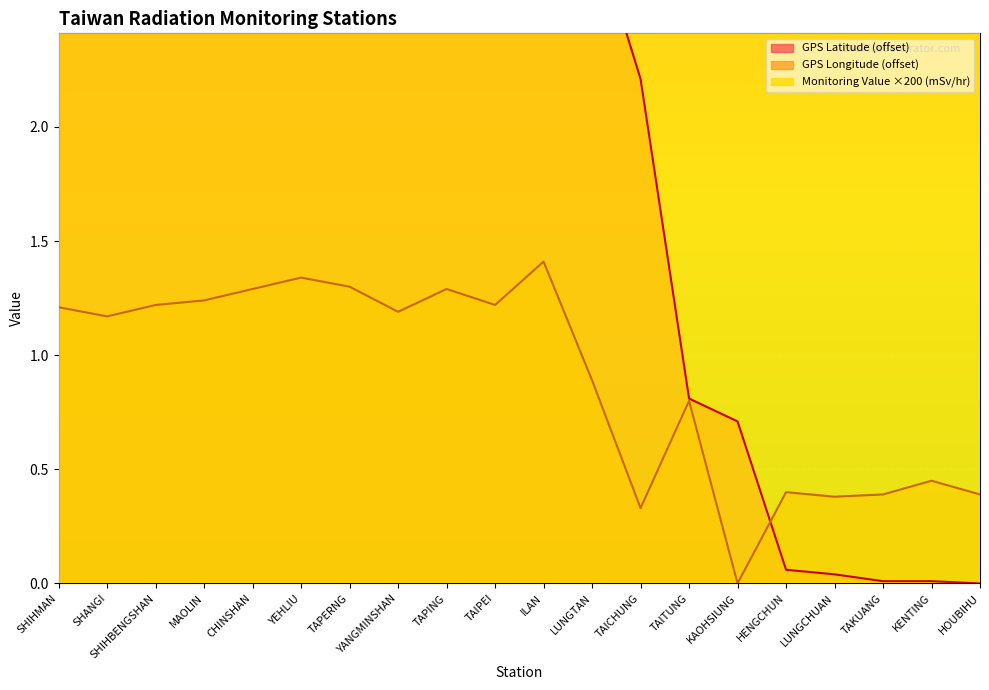

Where is the first local minimum for GPS Longitude?

SHANGI